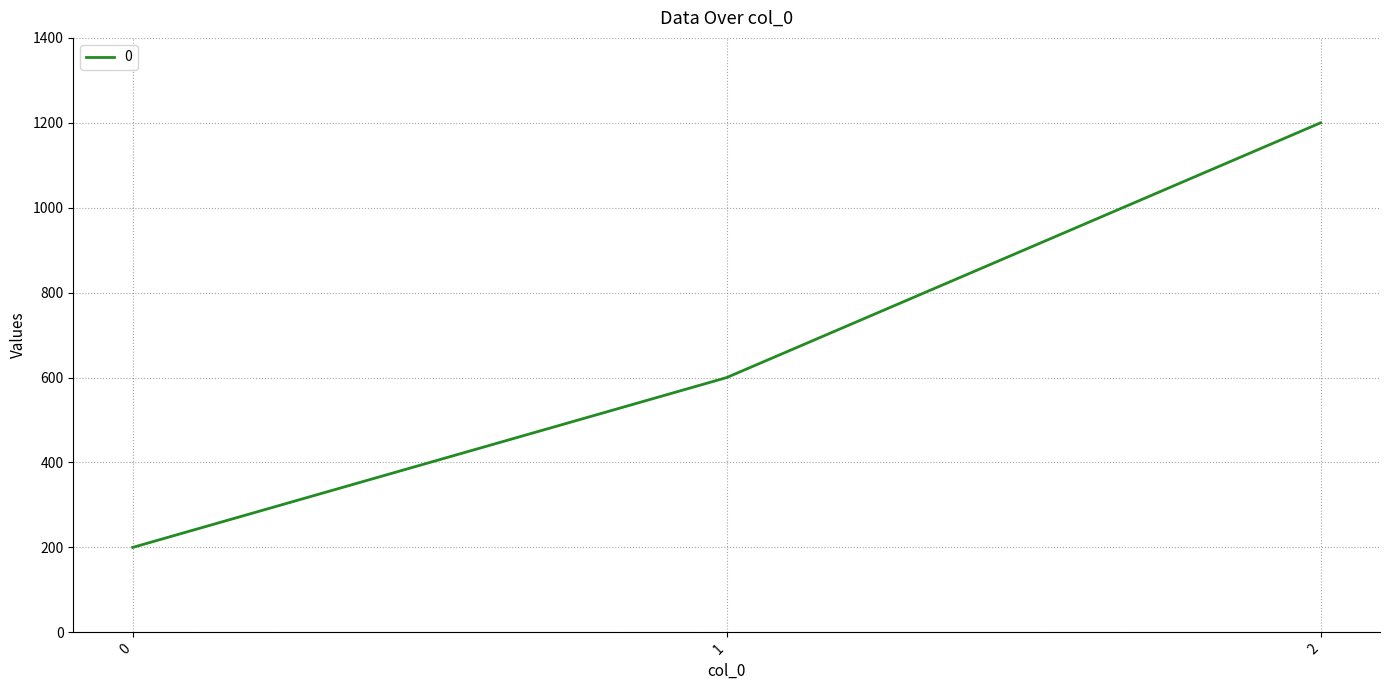

Between 1 and 2, which is larger?

2